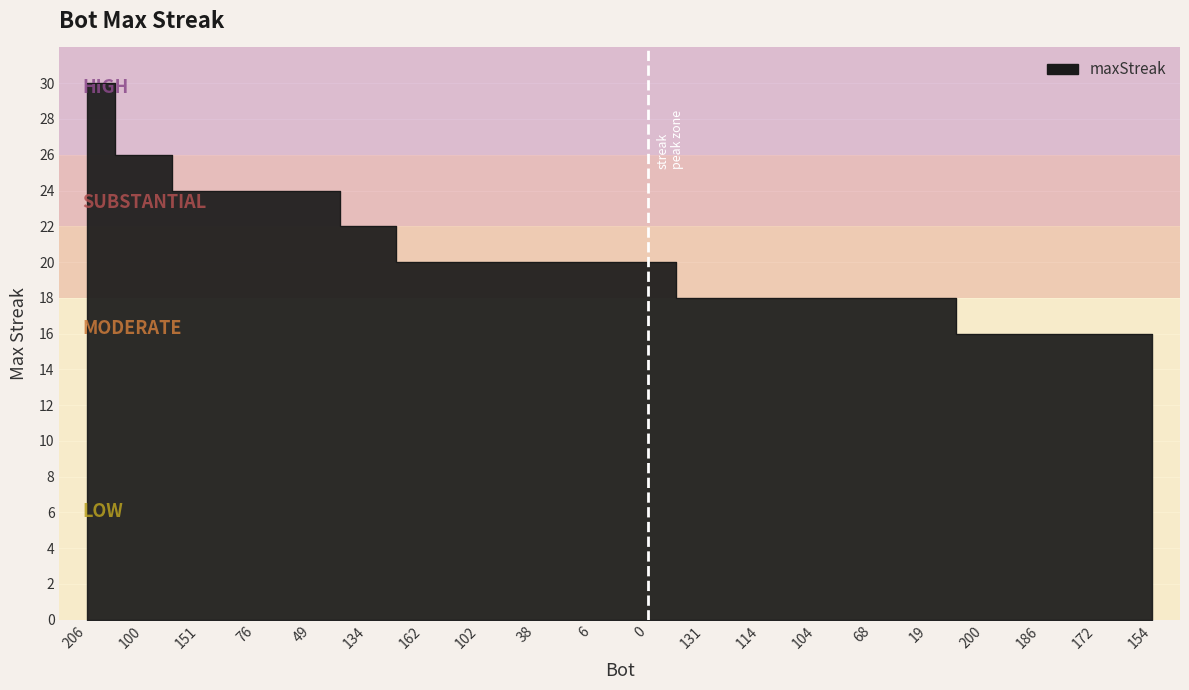

What is the maximum value shown in the chart?

30